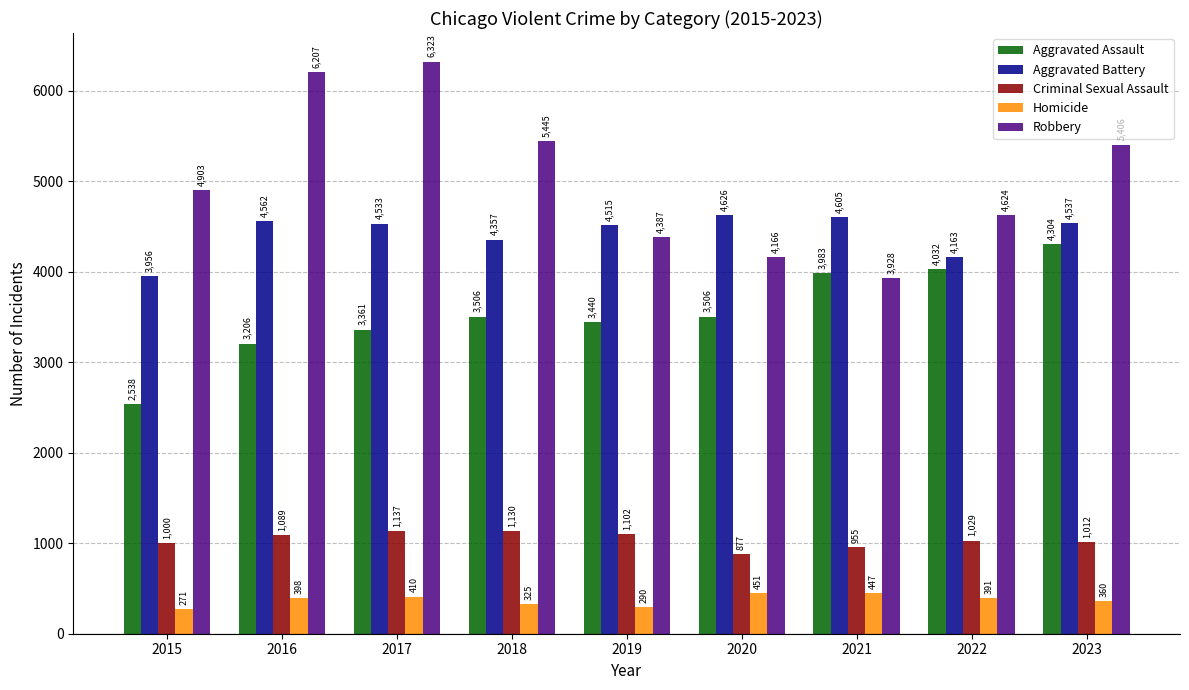

Between 2018 and 2023, which series saw the biggest shift?

Aggravated Assault